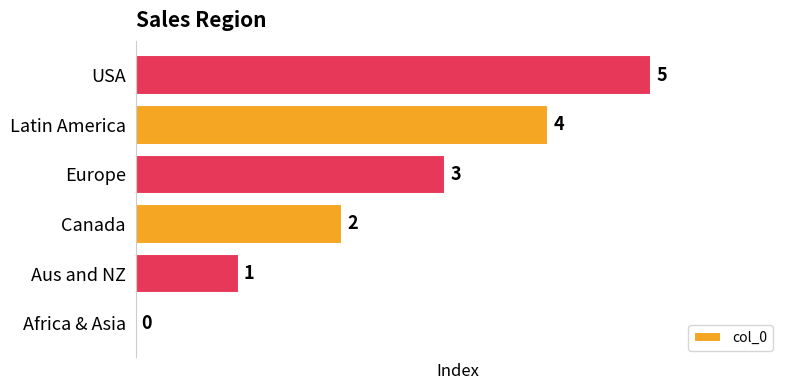

What is the maximum value shown in the chart?

5